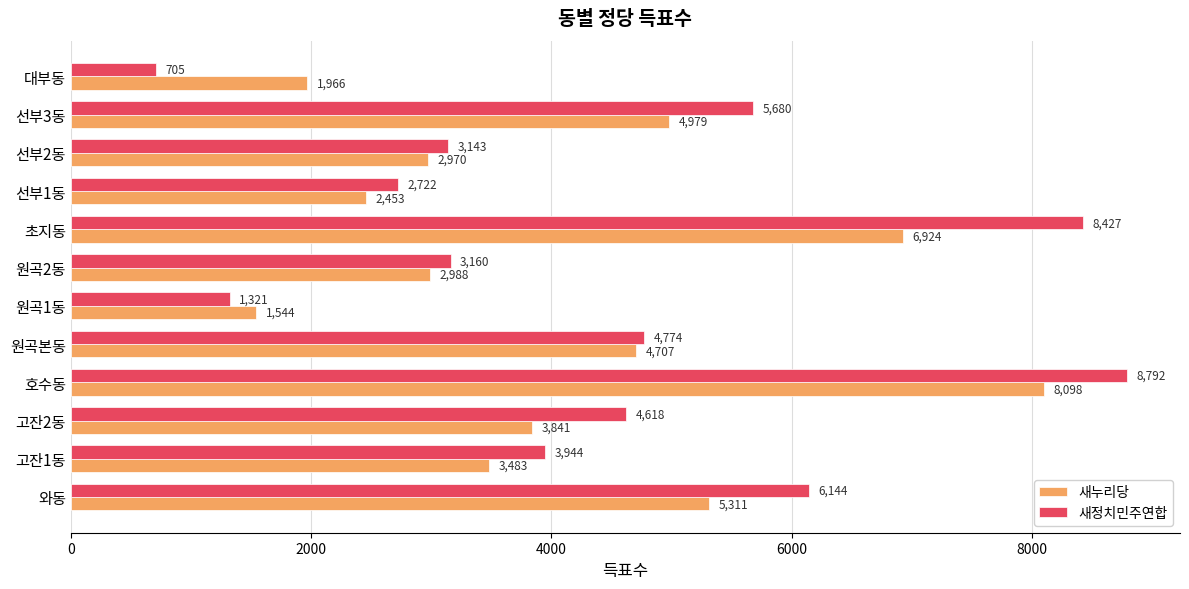

What is the approximate value of 새누리당 at 원곡본동, to the nearest 10?

4710